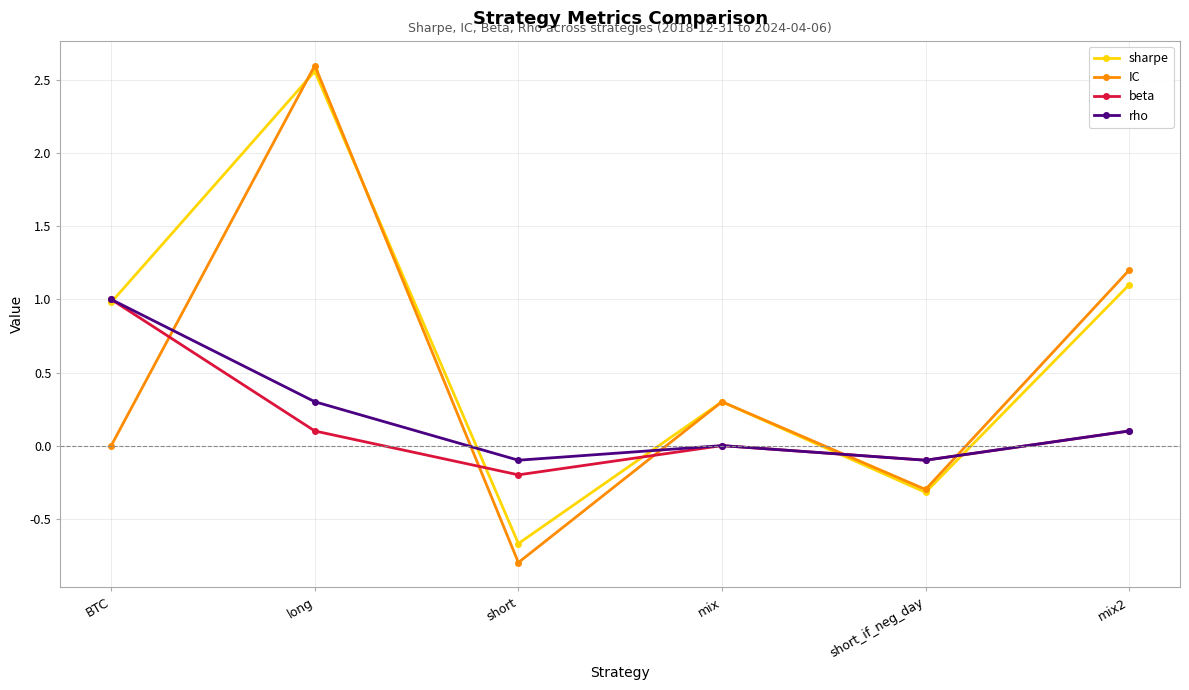

Does the chart display data point markers on the line(s)?

Yes